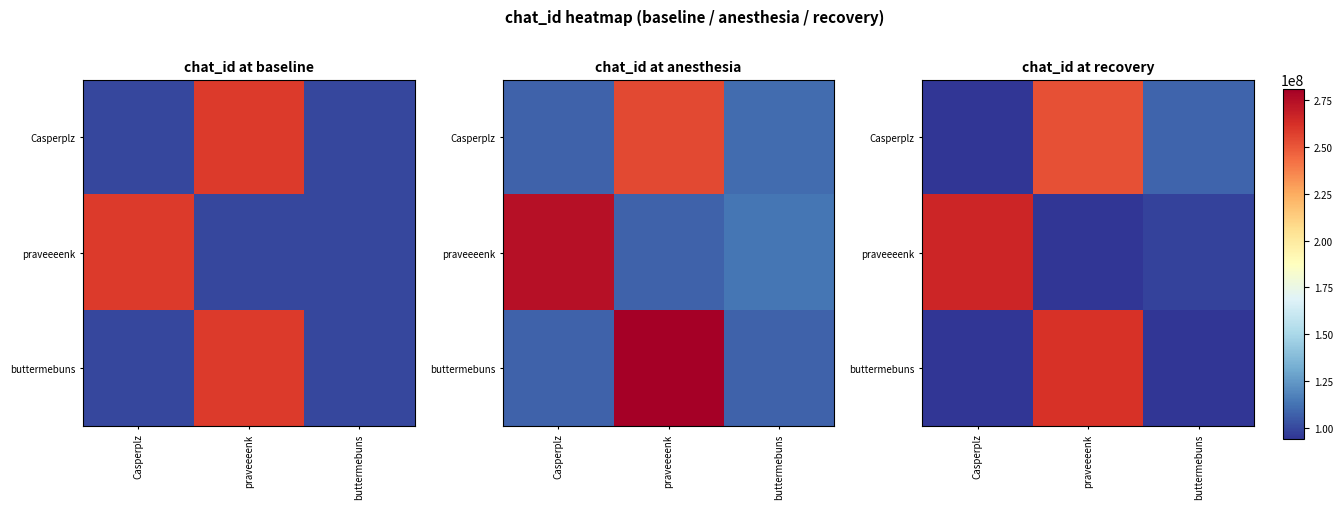

At which category does the chart reach its minimum across all series?

Casperplz